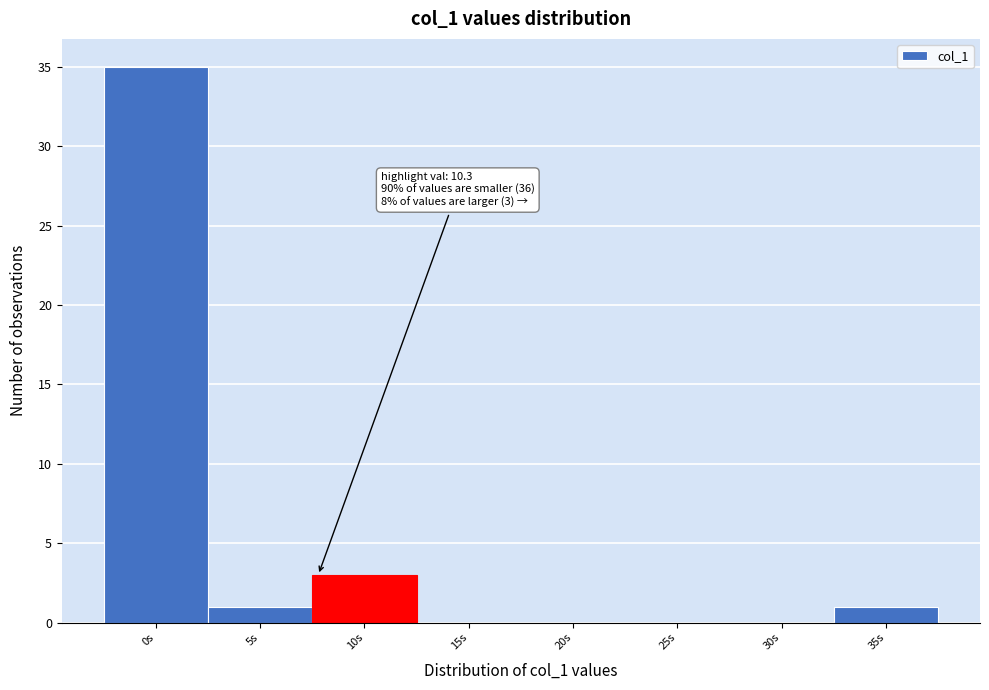

Reading left to right, extract all data points from this chart.

0s=35	5s=1	10s=3	15s=0	20s=0	25s=0	30s=0	35s=1